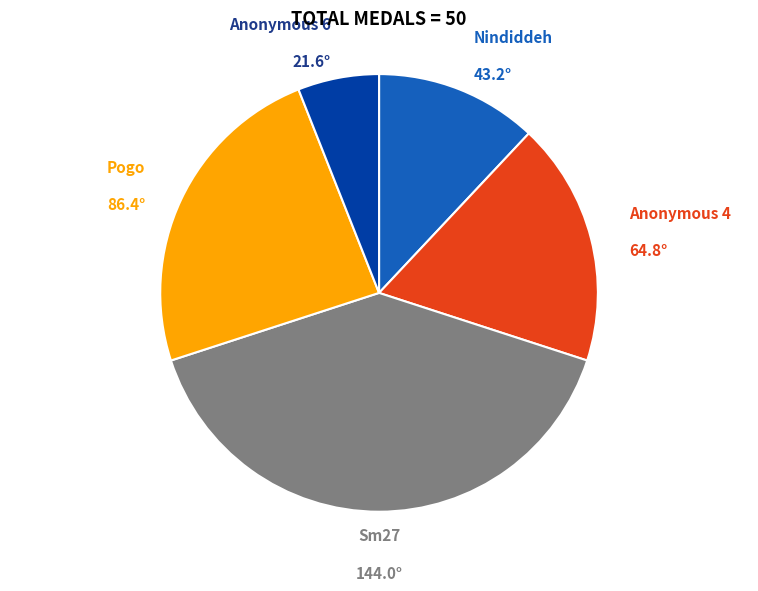

Which slice is the smallest?

Anonymous 6